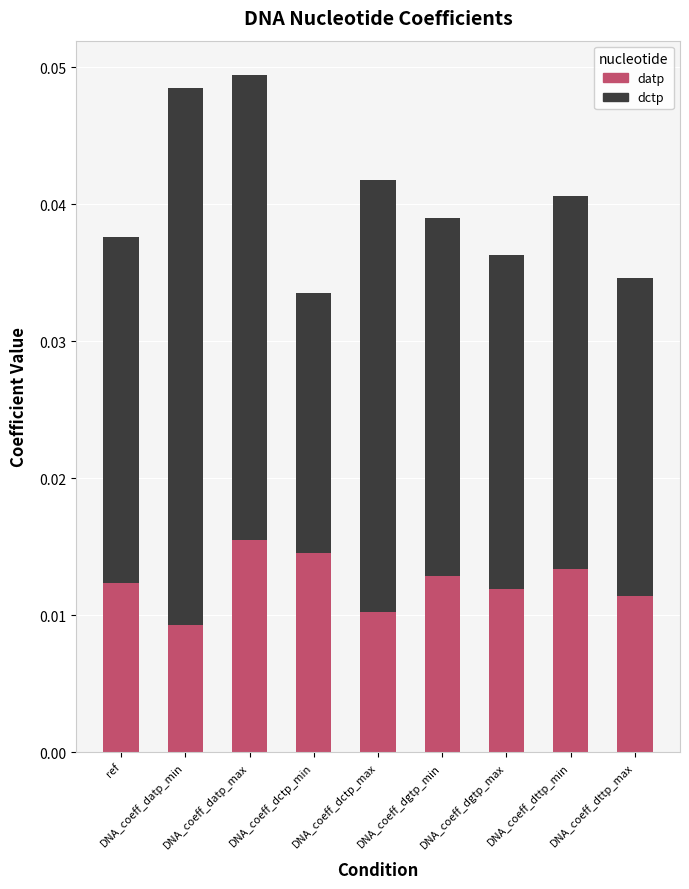

Between DNA_coeff_datp_max and DNA_coeff_dttp_max, which series saw the biggest shift?

dctp